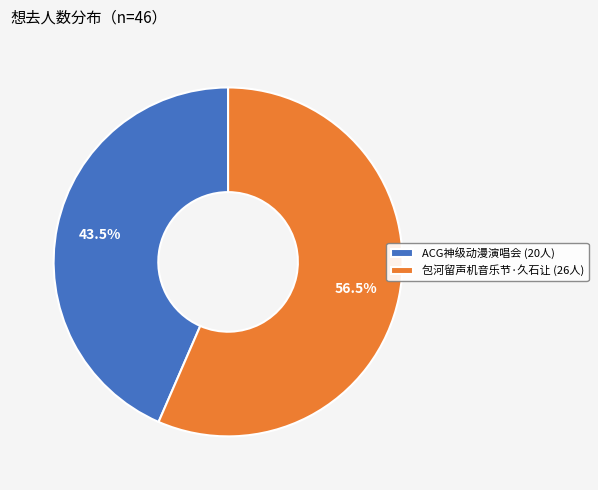

Which has a higher value, ACG神级动漫演唱会 (20人) or 包河留声机音乐节·久石让 (26人)?

包河留声机音乐节·久石让 (26人)